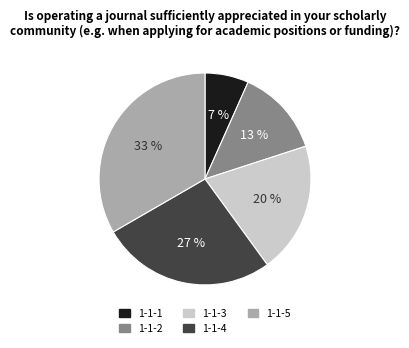

What is the largest slice in the pie chart?

1-1-5